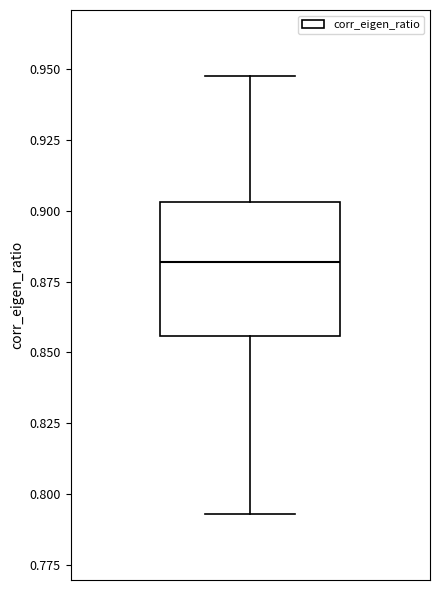

Read this box plot against the y-axis: the position of the median line, the range covered by the box, and the ends of both whiskers. The values are not printed on the chart, so give them approximately, as read against the axis.

median 0.880, box 0.855 to 0.905, whiskers 0.795 to 0.950